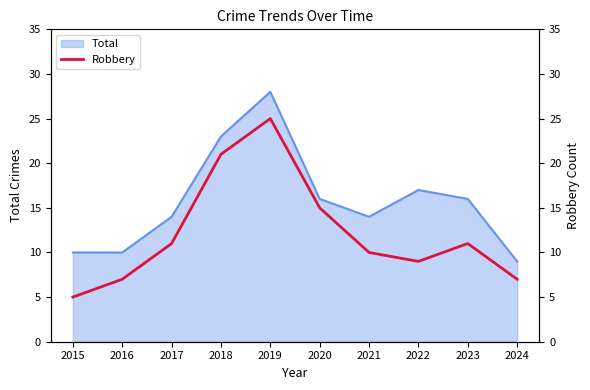

The chart shows a value of 3 at 2017. True or false?

False